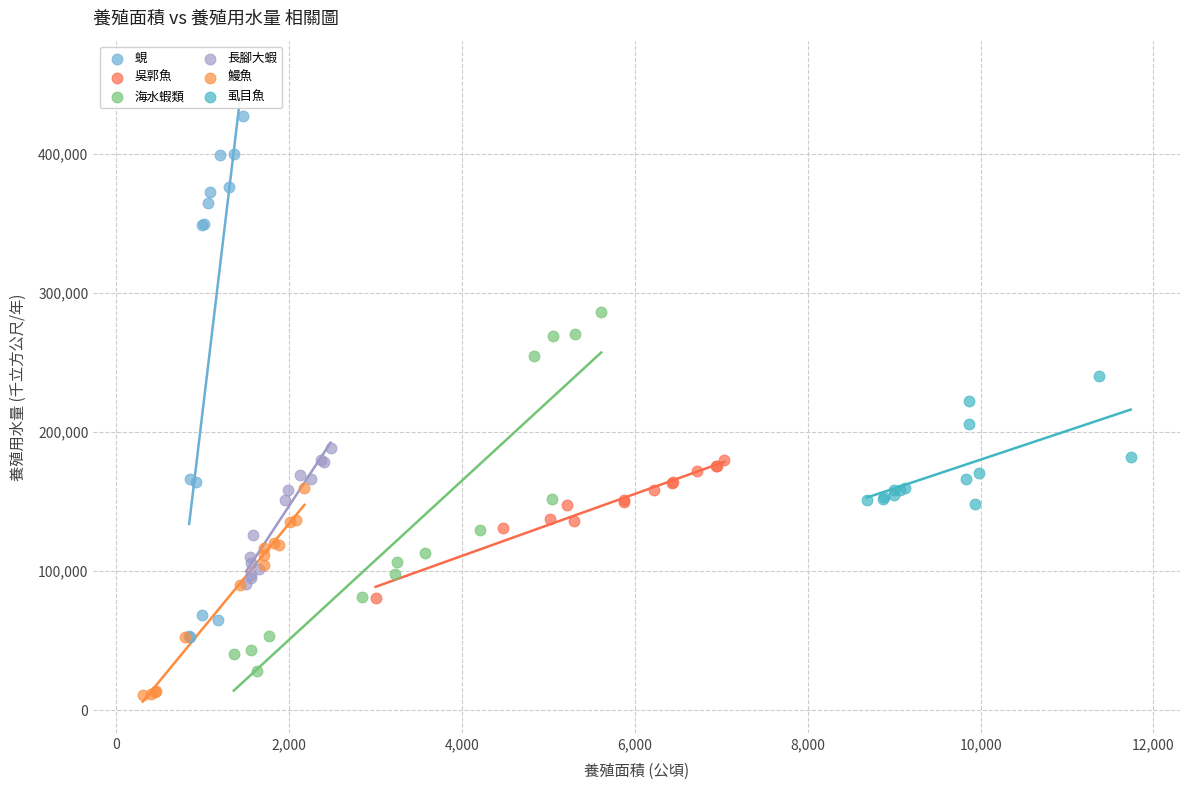

Which series has the widest spread of Y values?

蜆